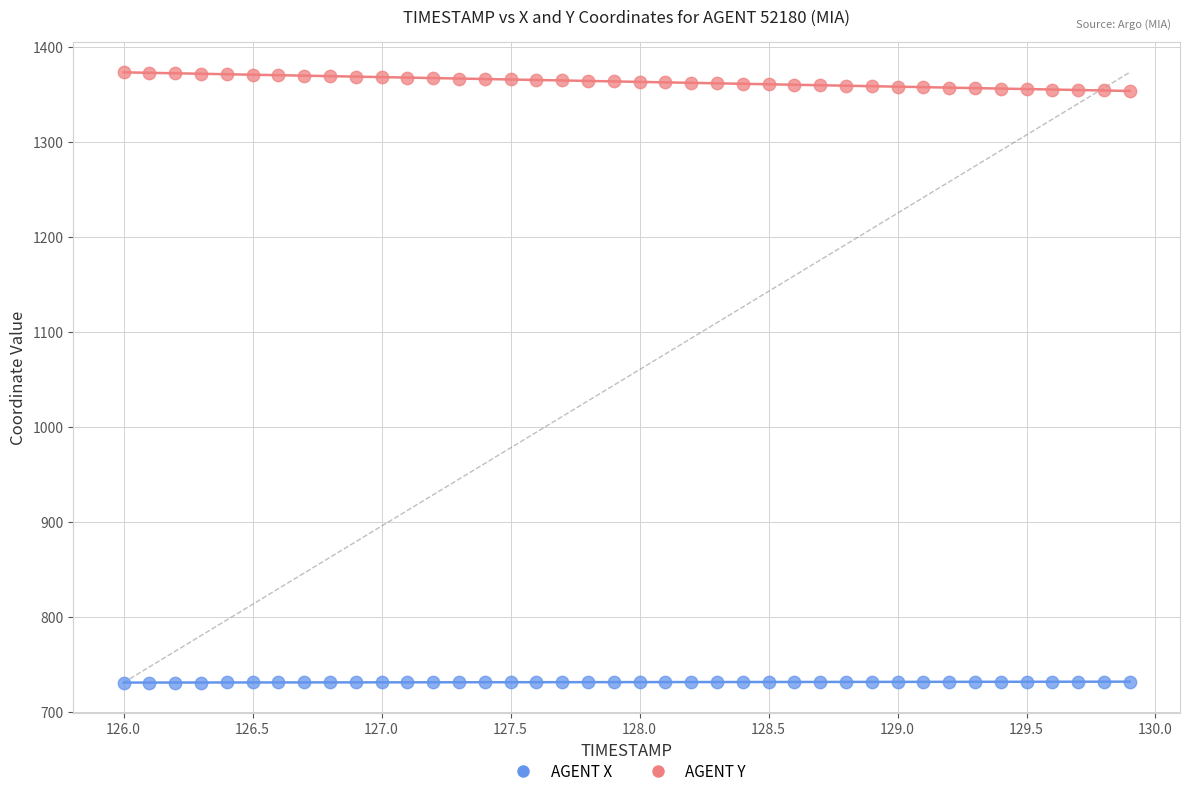

Across all data points, what is the range of X values (max minus min)?

3.9